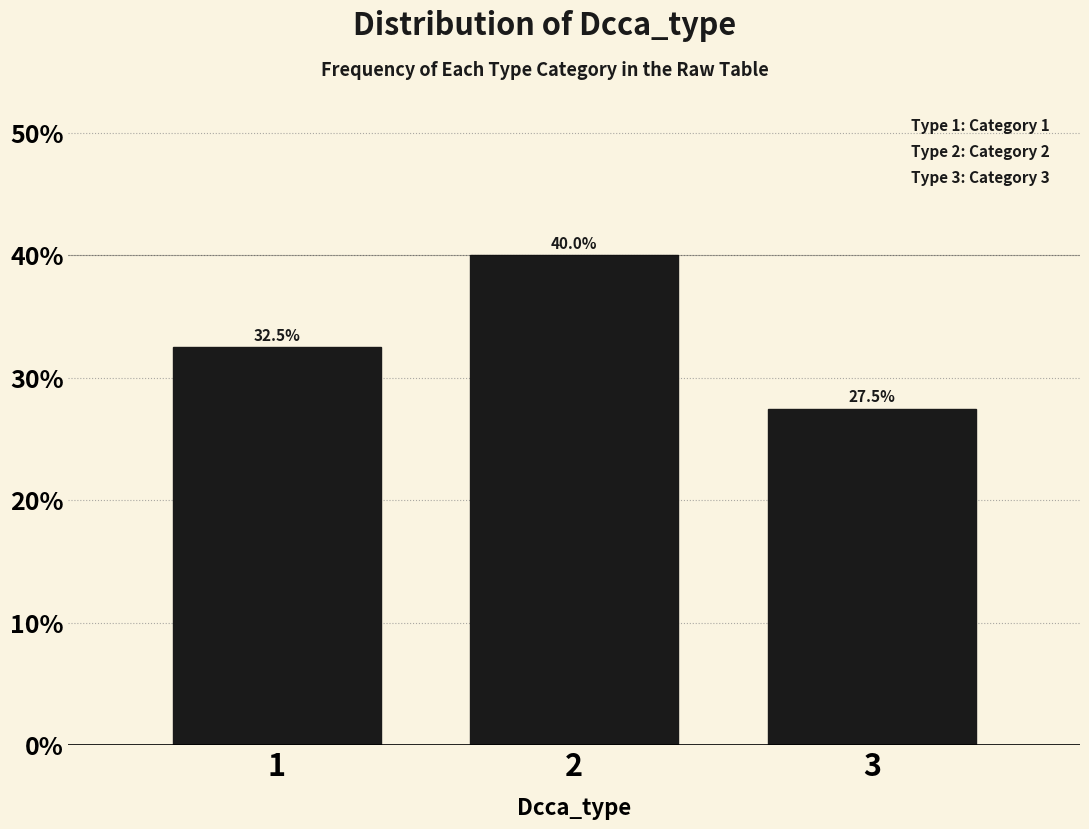

Reading left to right, what are all the values shown in this chart?

32.5	40.0	27.5